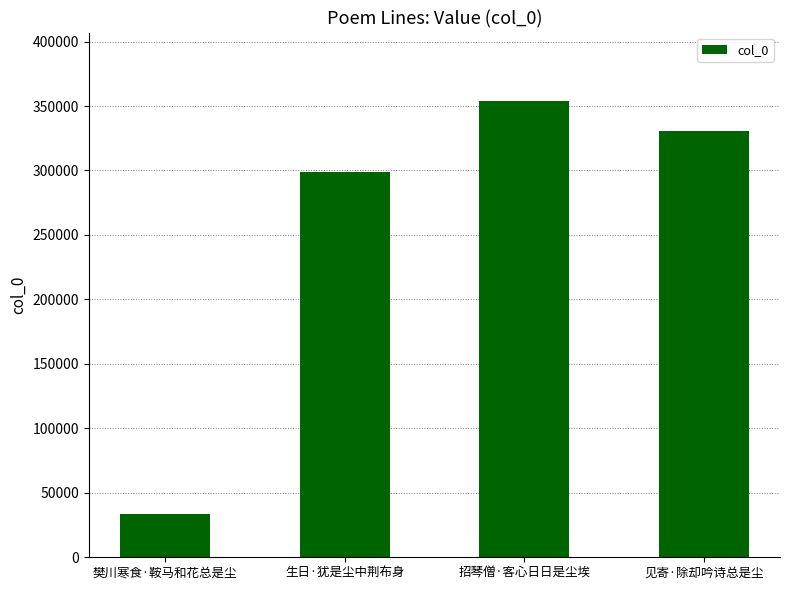

At which category does the chart reach its minimum across all series?

樊川寒食·鞍马和花总是尘